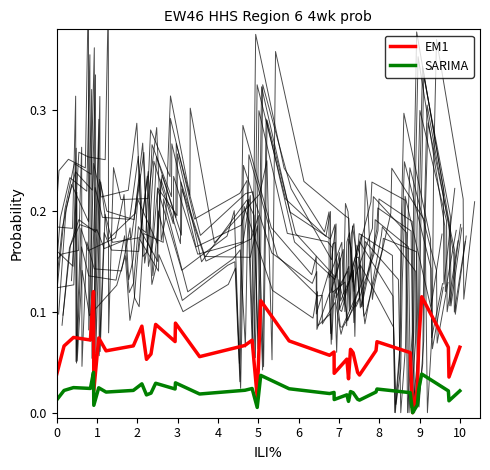

True or false: SARIMA and EM1 cross at least once.

False